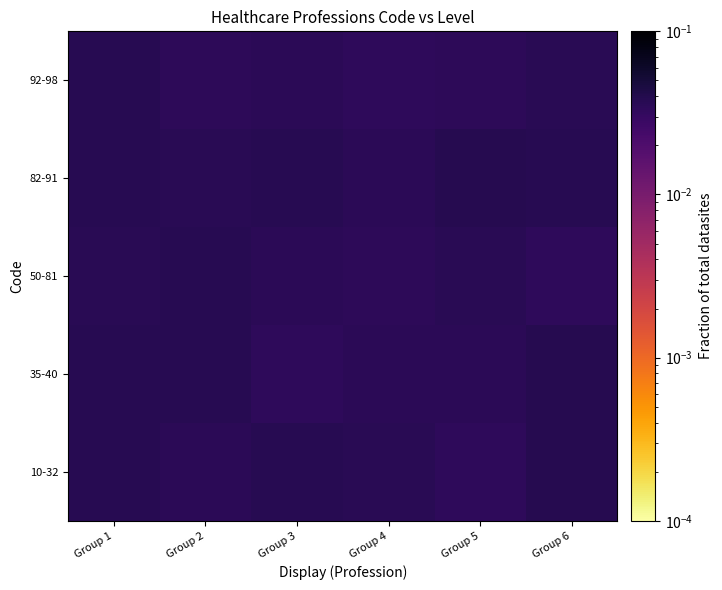

At which category is the sum across all series the highest?

Group 1